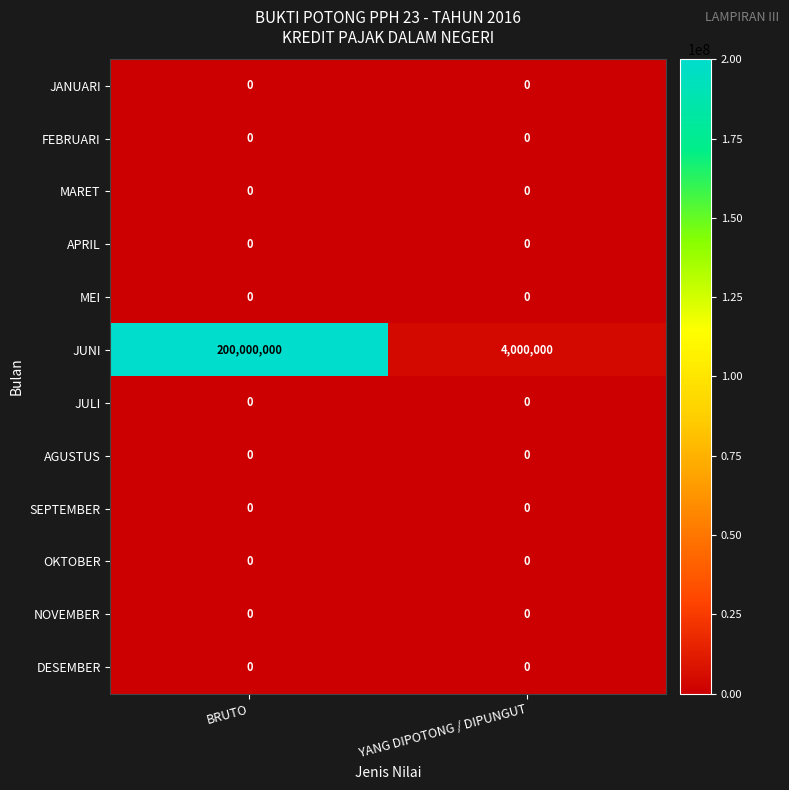

Reading left to right, list all the values displayed in this chart.

JANUARI: BRUTO=0	YANG DIPOTONG / DIPUNGUT=0
FEBRUARI: BRUTO=0	YANG DIPOTONG / DIPUNGUT=0
MARET: BRUTO=0	YANG DIPOTONG / DIPUNGUT=0
APRIL: BRUTO=0	YANG DIPOTONG / DIPUNGUT=0
MEI: BRUTO=0	YANG DIPOTONG / DIPUNGUT=0
JUNI: BRUTO=200000000	YANG DIPOTONG / DIPUNGUT=4000000
JULI: BRUTO=0	YANG DIPOTONG / DIPUNGUT=0
AGUSTUS: BRUTO=0	YANG DIPOTONG / DIPUNGUT=0
SEPTEMBER: BRUTO=0	YANG DIPOTONG / DIPUNGUT=0
OKTOBER: BRUTO=0	YANG DIPOTONG / DIPUNGUT=0
NOVEMBER: BRUTO=0	YANG DIPOTONG / DIPUNGUT=0
DESEMBER: BRUTO=0	YANG DIPOTONG / DIPUNGUT=0